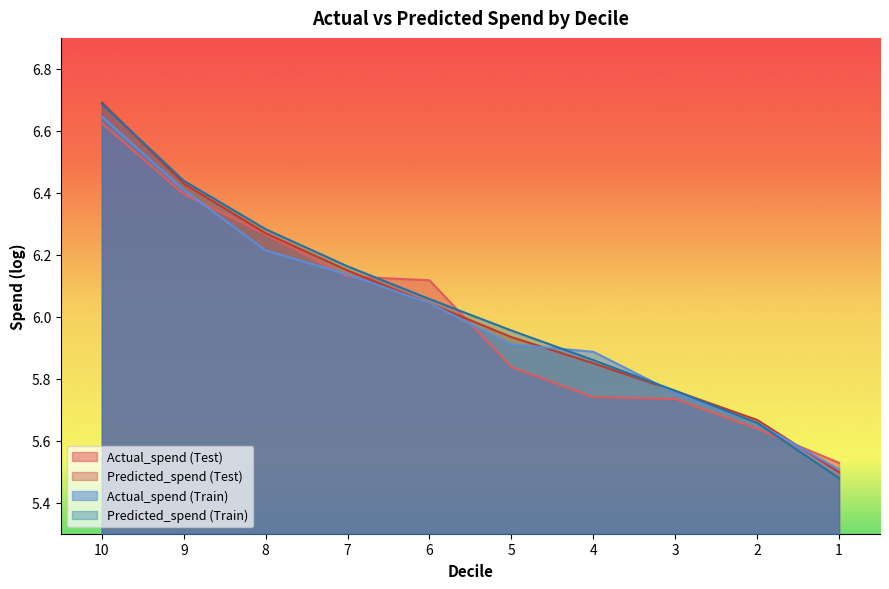

What is the average value of the Actual_spend (Test) series?

6.0